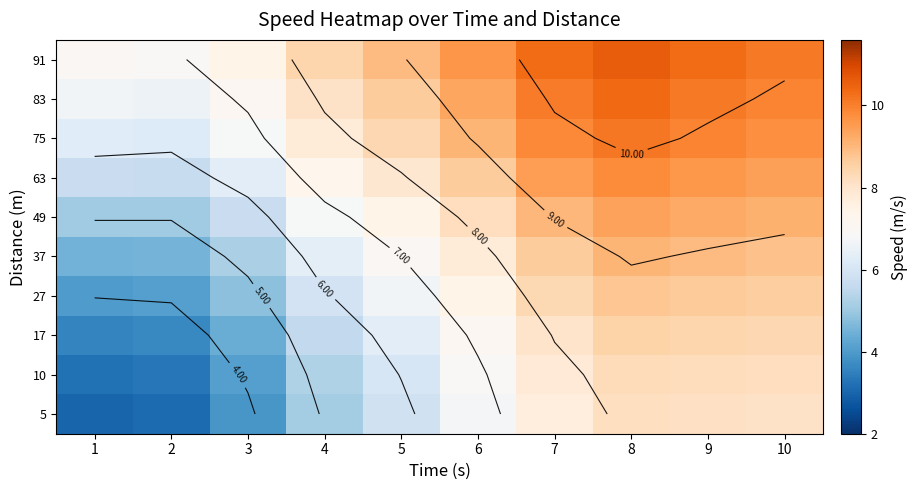

Where does the 63 series first go above 8?

6